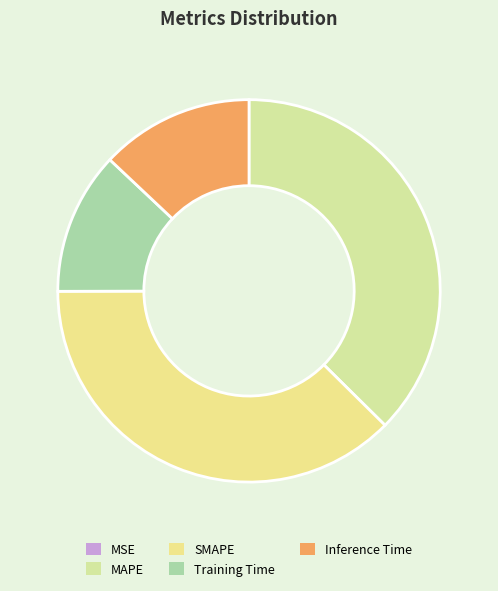

Count the number of slices in the pie.

5